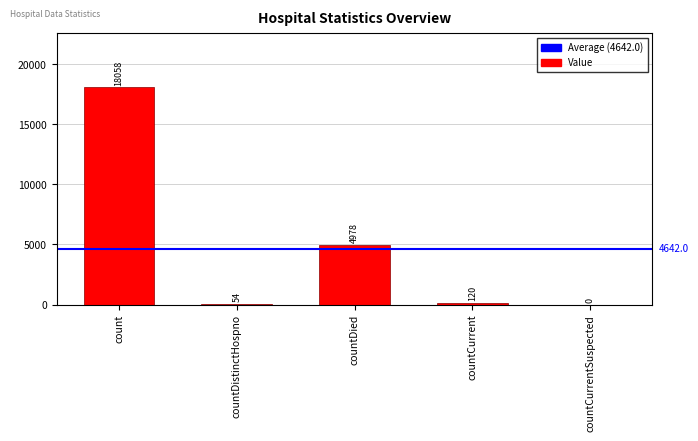

Approximately how many times larger is the value at countCurrent compared to countDistinctHospno?

2.2